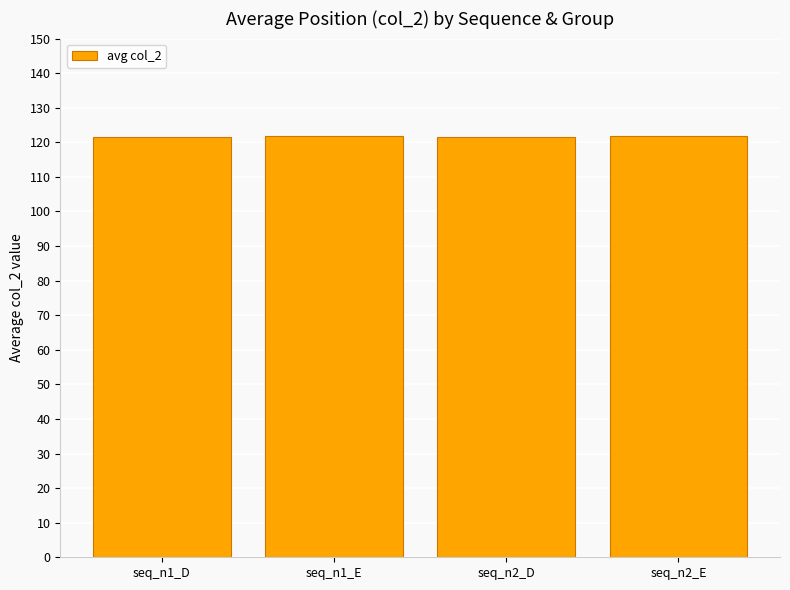

What is the difference between the maximum and minimum values?

0.4